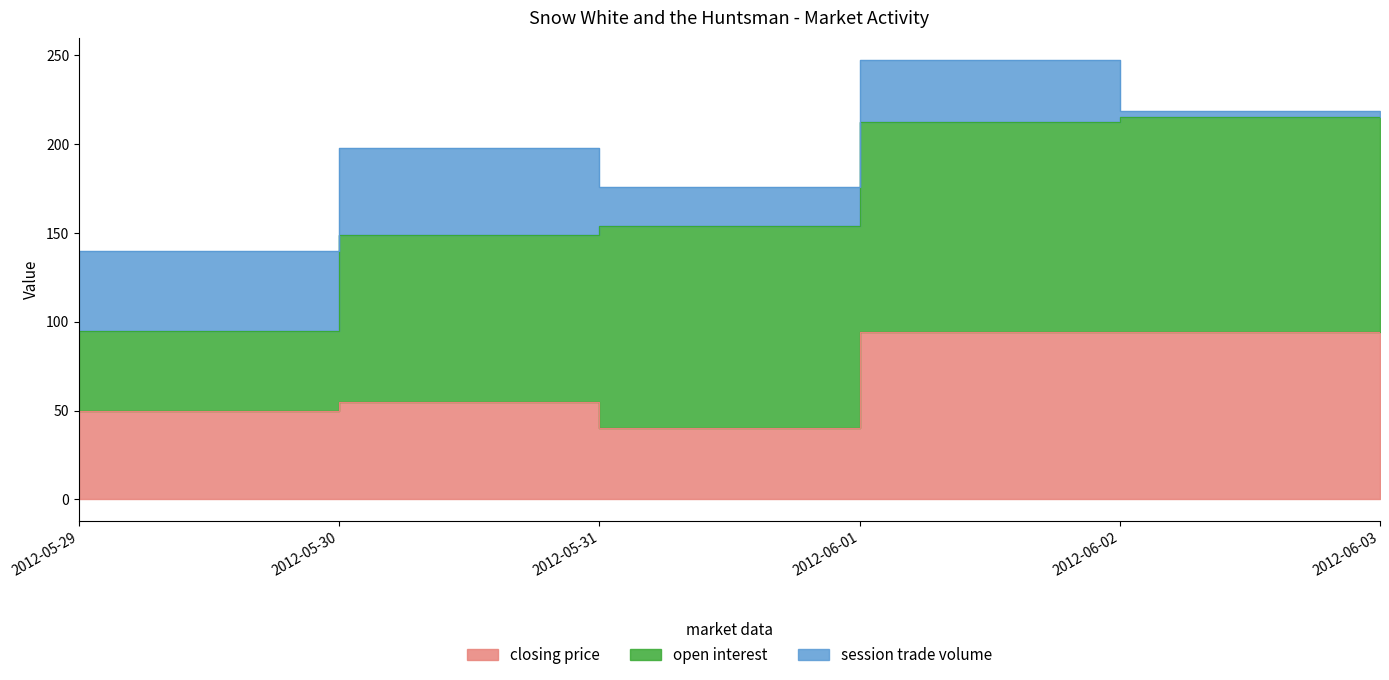

Reading right to left, extract all data points from this chart.

closing price: 2012-06-03=94.5	2012-06-02=94.5	2012-06-01=94.5	2012-05-31=40.0	2012-05-30=55.0	2012-05-29=50.0
open interest: 2012-06-03=121.0	2012-06-02=121.0	2012-06-01=118.0	2012-05-31=114.0	2012-05-30=94.0	2012-05-29=45.0
session trade volume: 2012-06-03=0.0	2012-06-02=3.0	2012-06-01=35.0	2012-05-31=22.0	2012-05-30=49.0	2012-05-29=45.0